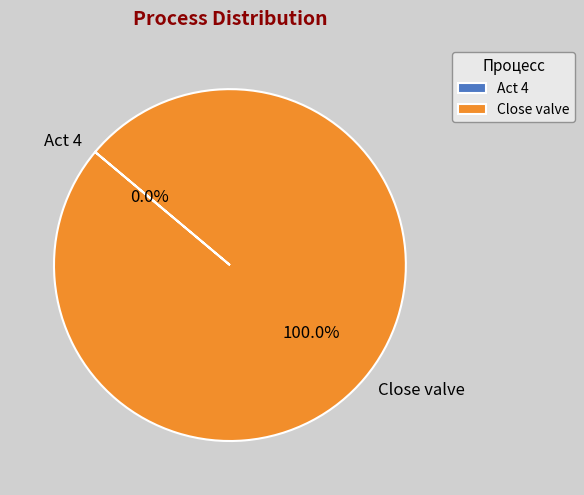

Is there a majority slice in this chart?

Yes